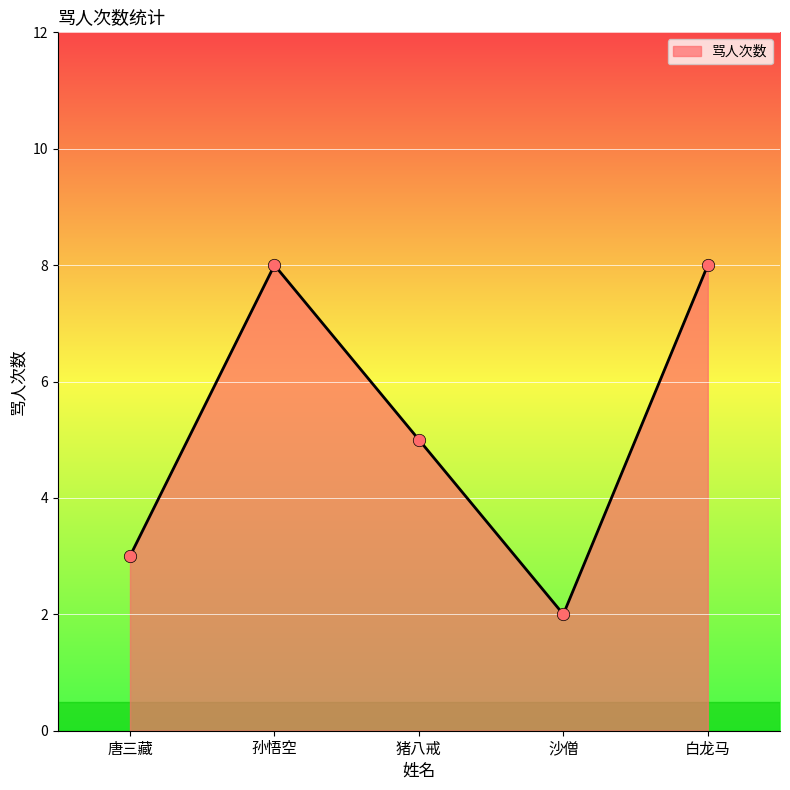

What is the ratio of the value at 唐三藏 to the value at 孙悟空?

0.4